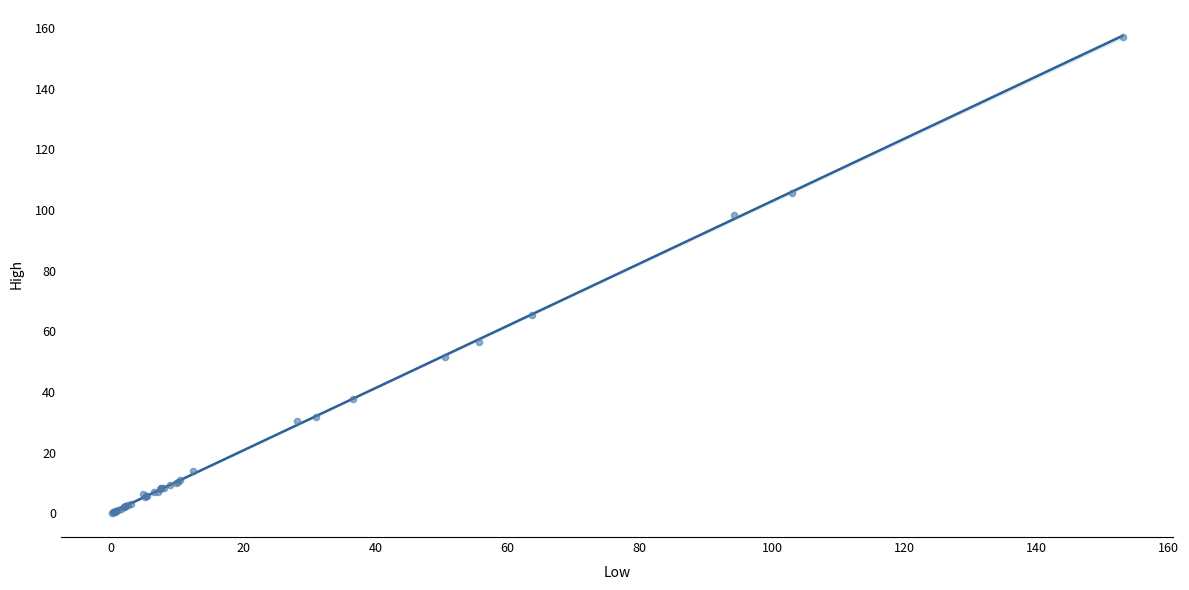

What Y value in the scatter plot is closest to 78?

65.6